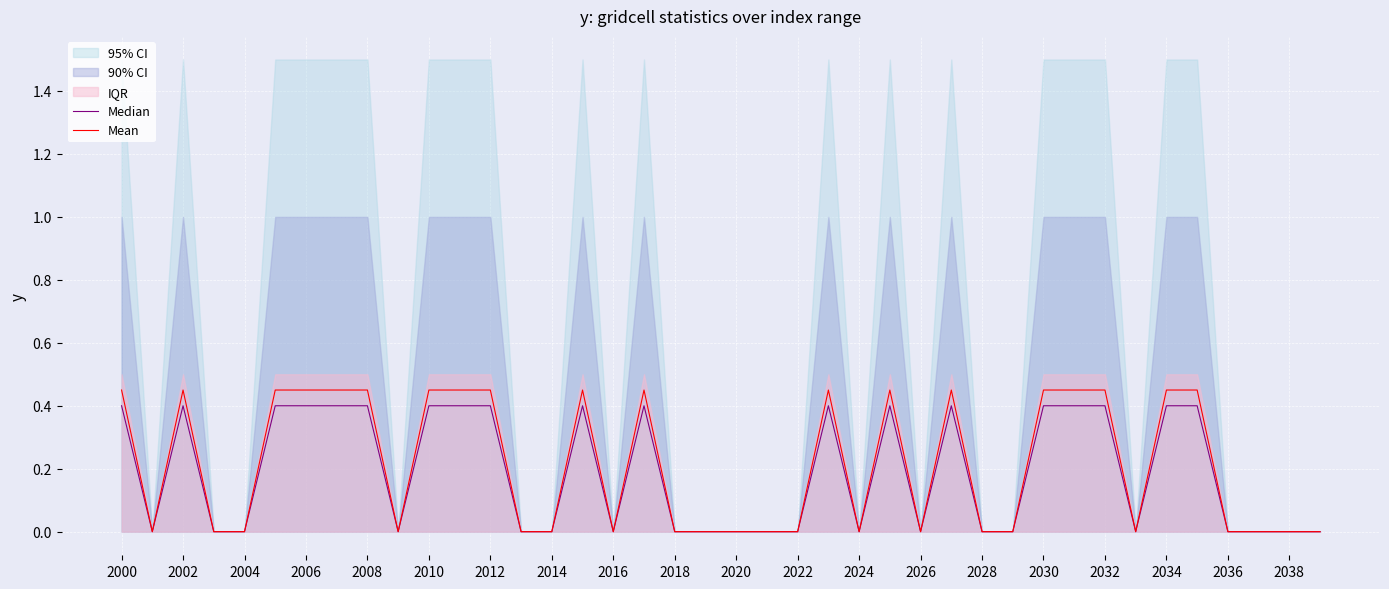

True or false: Median and Mean intersect in this chart.

False